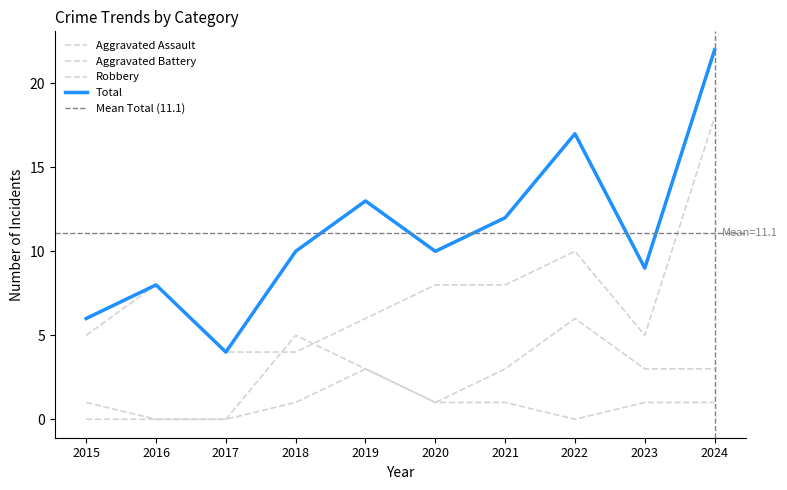

What are all the series names shown in the legend?

Aggravated Assault, Aggravated Battery, Robbery, Total